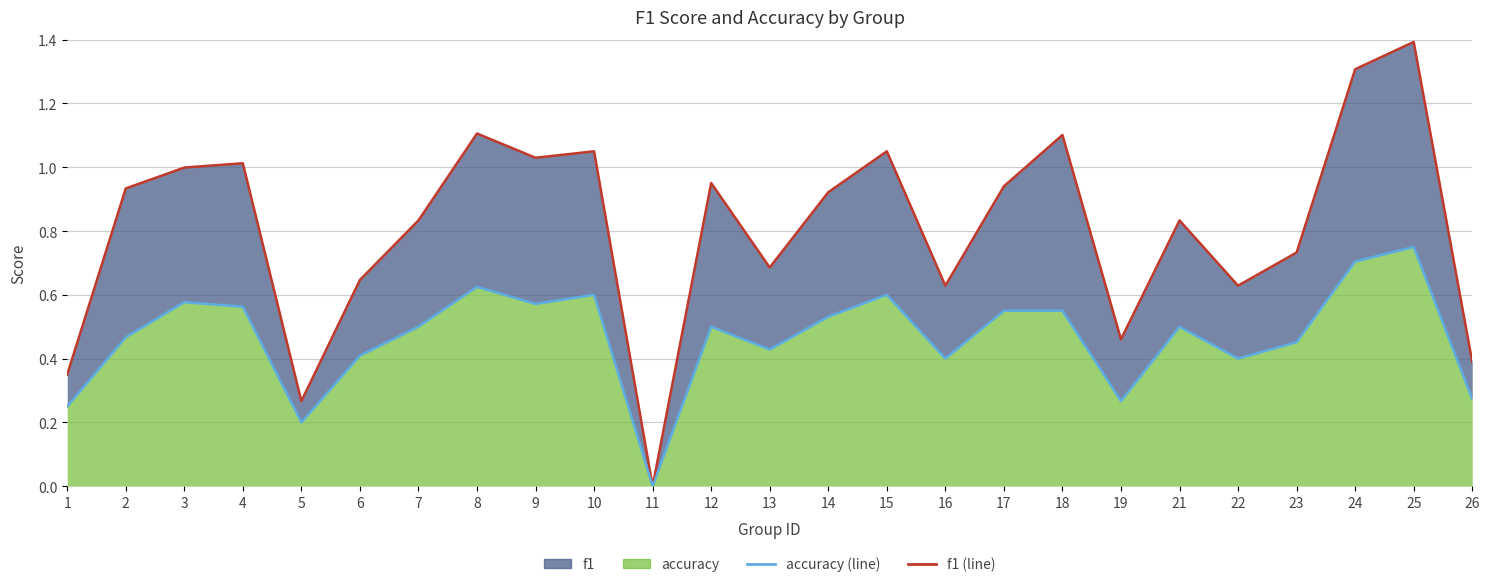

Read the f1 (line) value at 1.

0.3